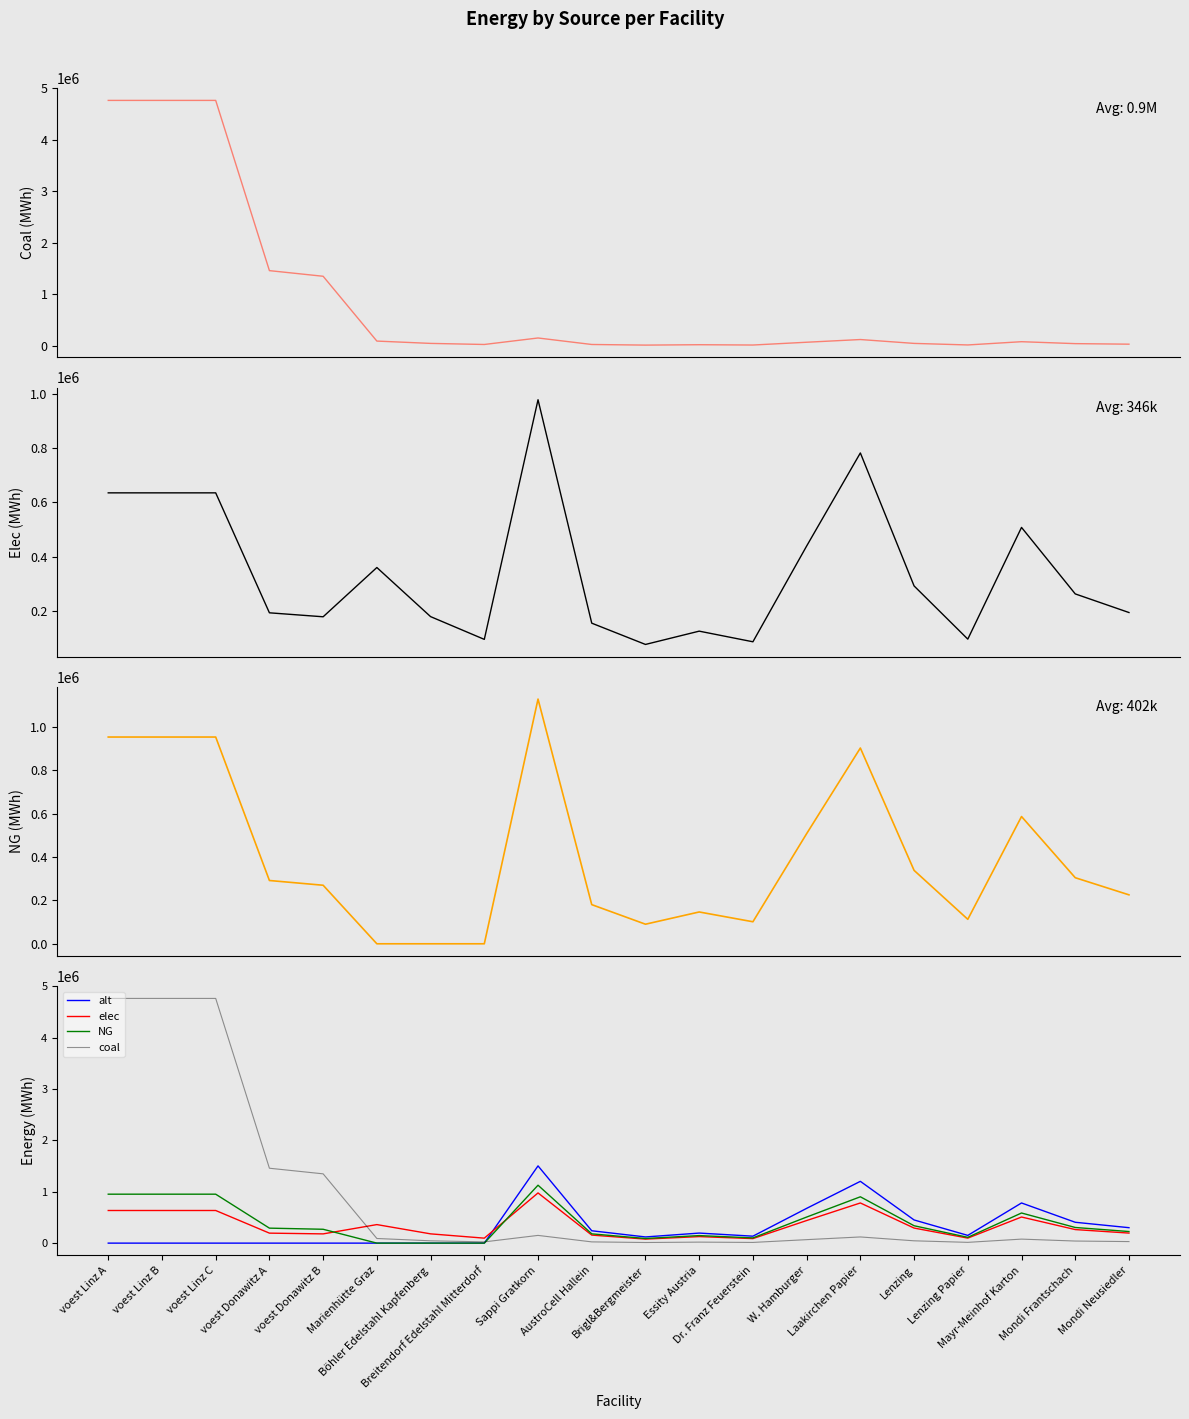

Where is the first local maximum for coal?

Sappi Gratkorn